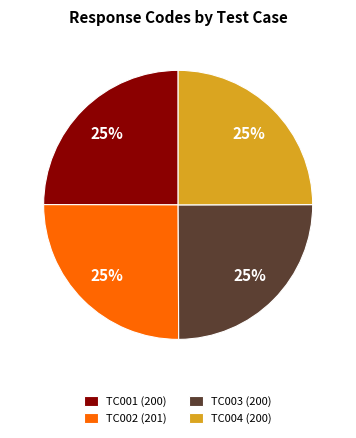

To the nearest percent, what portion does TC004 (200) represent?

25%